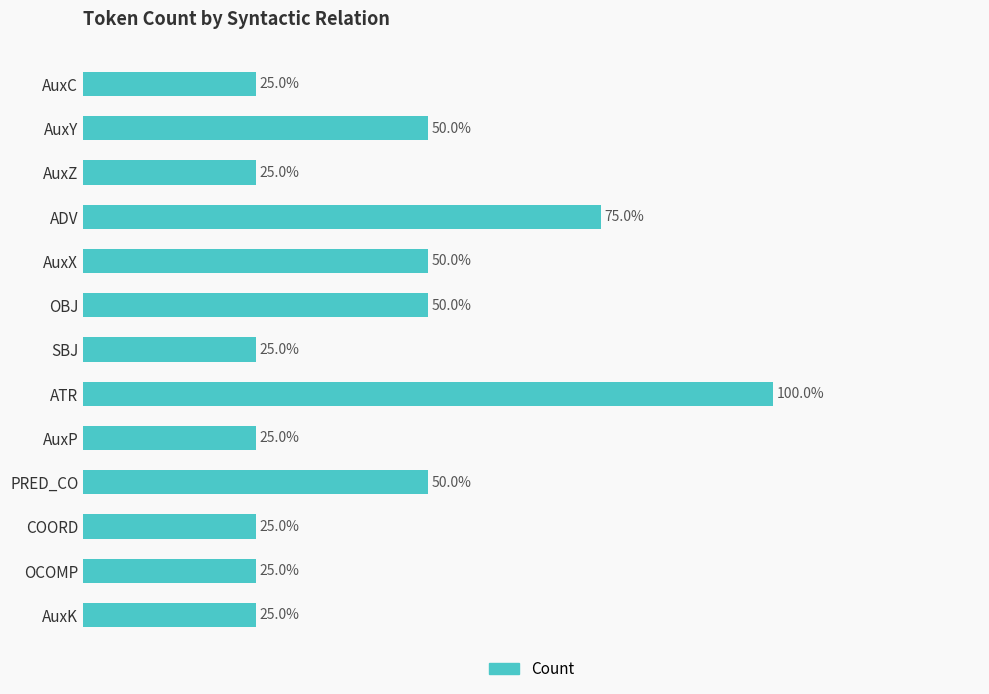

Does the chart contain any negative values?

No